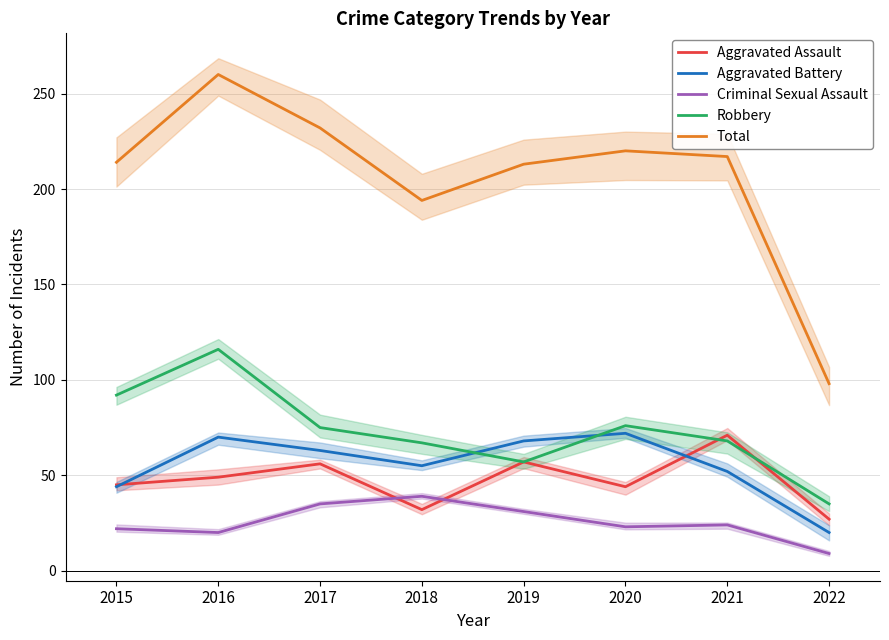

Where do Robbery and Aggravated Battery first cross each other?

2018 and 2019